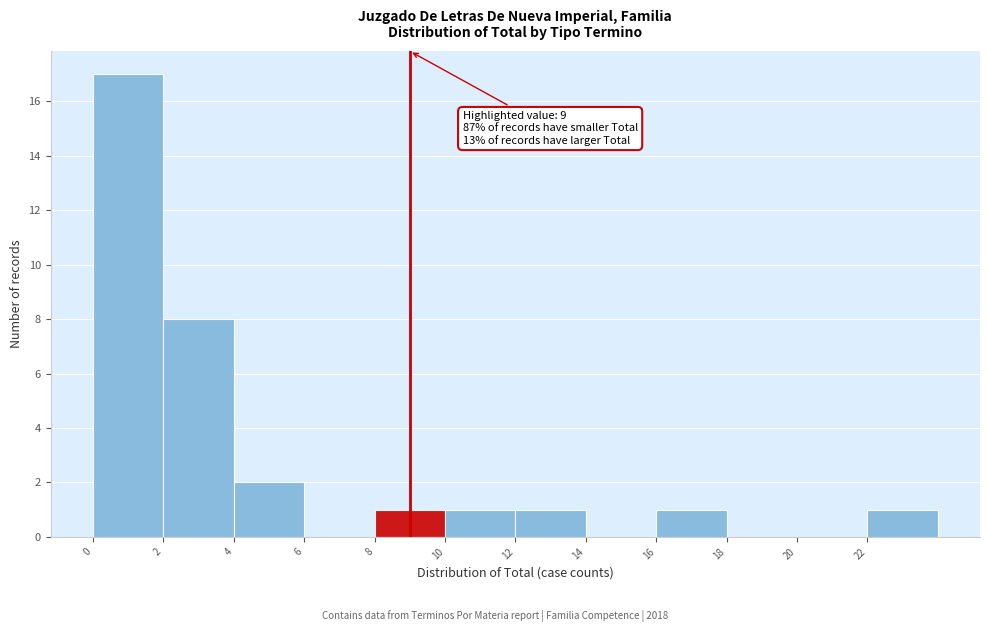

Which range on the x-axis has the tallest bar?

0 to 2